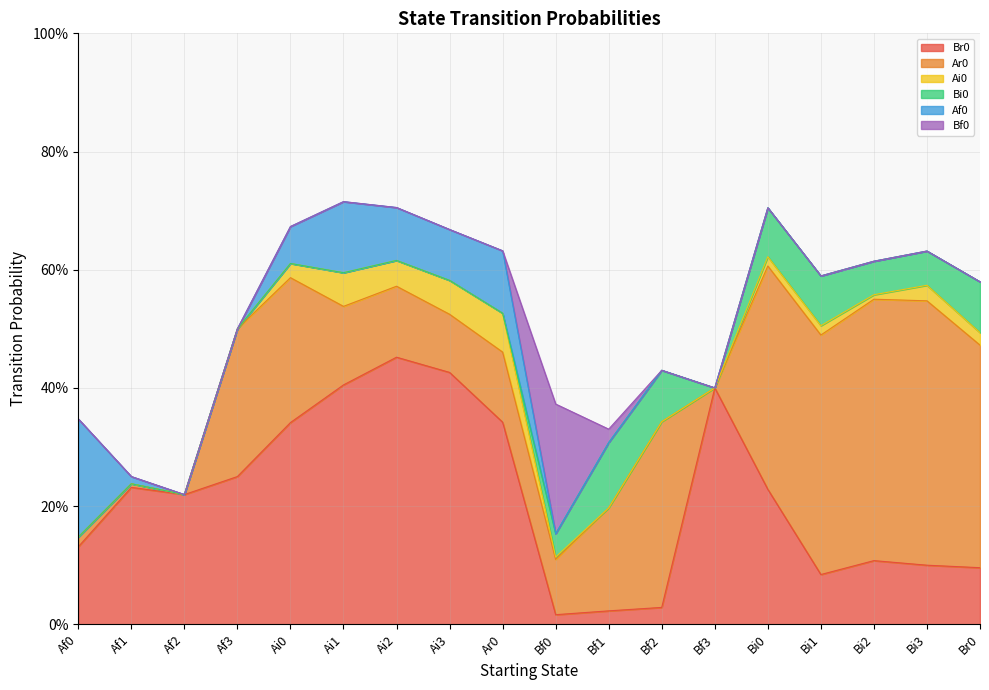

Does the chart have visible grid lines?

Yes